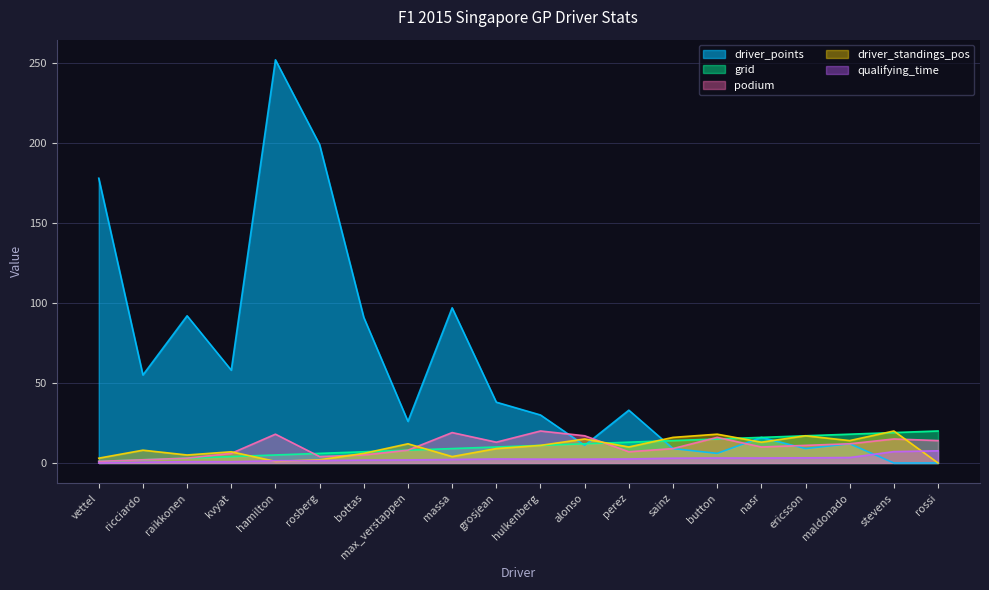

Reading left to right, what are all the values shown in this chart?

grid: 1.0	2.0	3.0	4.0	5.0	6.0	7.0	8.0	9.0	10.0	11.0	12.0	13.0	14.0	15.0	16.0	17.0	18.0	19.0	20.0
podium: 1.0	2.0	3.0	6.0	18.0	4.0	5.0	8.0	19.0	13.0	20.0	17.0	7.0	9.0	16.0	10.0	11.0	12.0	15.0	14.0
driver_standings_pos: 3.0	8.0	5.0	7.0	1.0	2.0	6.0	12.0	4.0	9.0	11.0	15.0	10.0	16.0	18.0	13.0	17.0	14.0	20.0	0.0
driver_points: 178.0	55.0	92.0	58.0	252.0	199.0	91.0	26.0	97.0	38.0	30.0	11.0	33.0	9.0	6.0	16.0	9.0	12.0	0.0	0.0
qualifying_time: 0.0	0.5	0.8	0.8	1.4	1.5	1.8	1.9	2.2	2.5	2.4	2.4	2.5	3.0	3.1	3.1	3.2	3.4	7.1	7.6